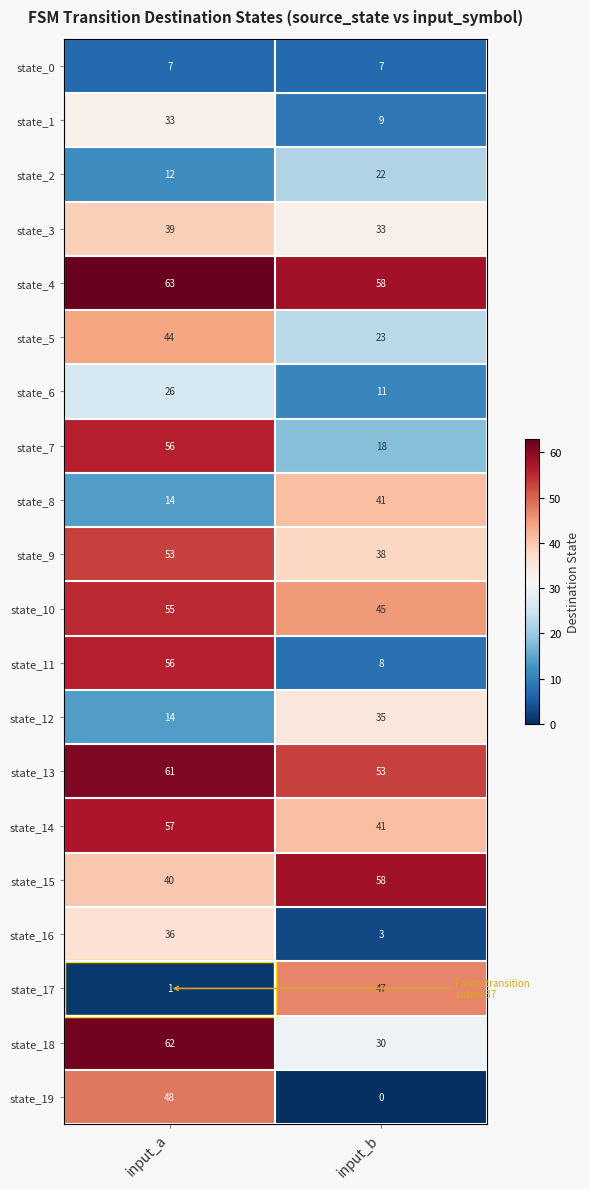

At which label does state_18 reach its peak?

input_a